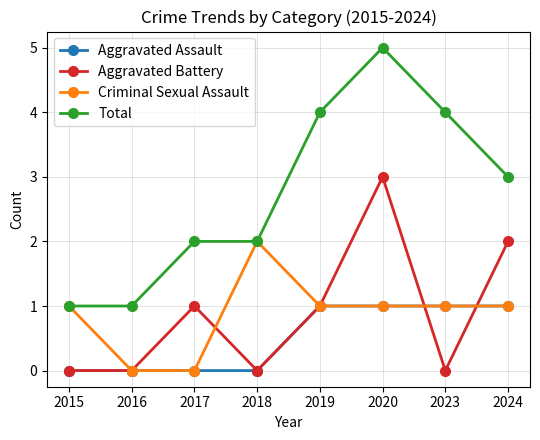

Which series has the largest range (max minus min)?

Total